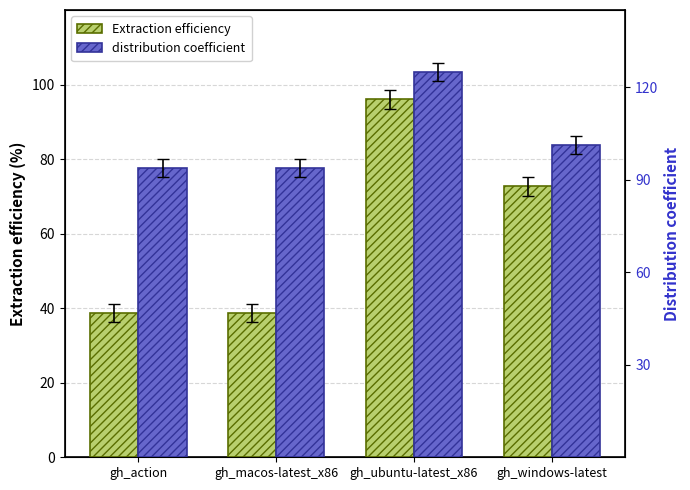

What is the value of the Extraction efficiency bar at the 3rd from the left?

96.0